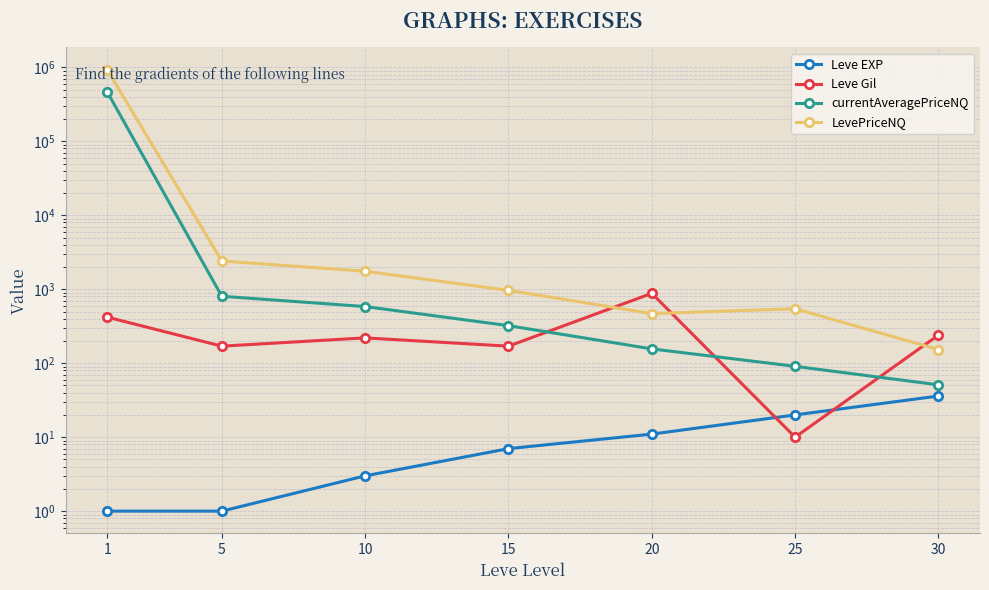

True or false: currentAveragePriceNQ has more than 0 interior local peaks.

False